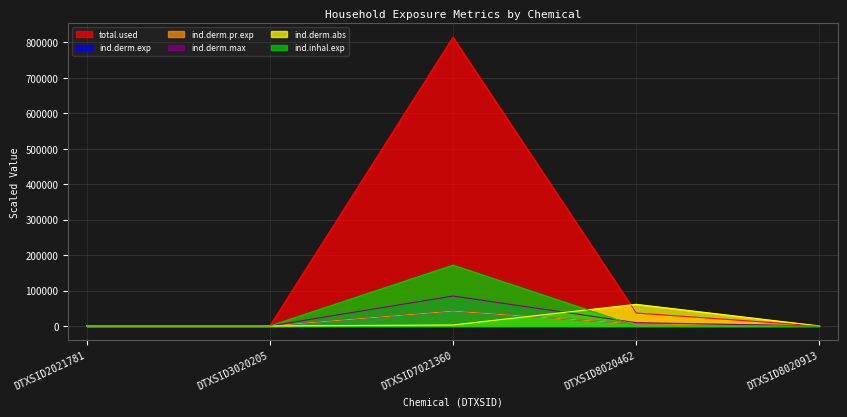

What is the sum of all ind.derm.exp values?

47608.7